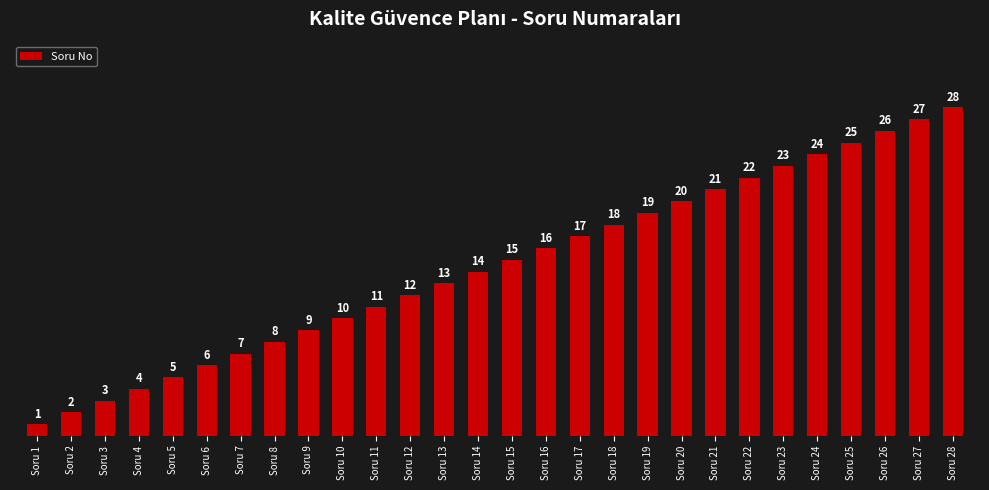

Rank the categories by value from lowest to highest.

Soru 1, Soru 2, Soru 3, Soru 4, Soru 5, Soru 6, Soru 7, Soru 8, Soru 9, Soru 10, Soru 11, Soru 12, Soru 13, Soru 14, Soru 15, Soru 16, Soru 17, Soru 18, Soru 19, Soru 20, Soru 21, Soru 22, Soru 23, Soru 24, Soru 25, Soru 26, Soru 27, Soru 28